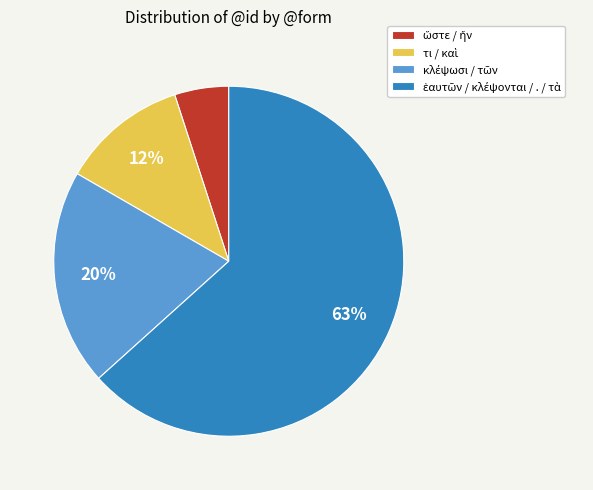

To the nearest percent, what is the average slice percentage?

25%